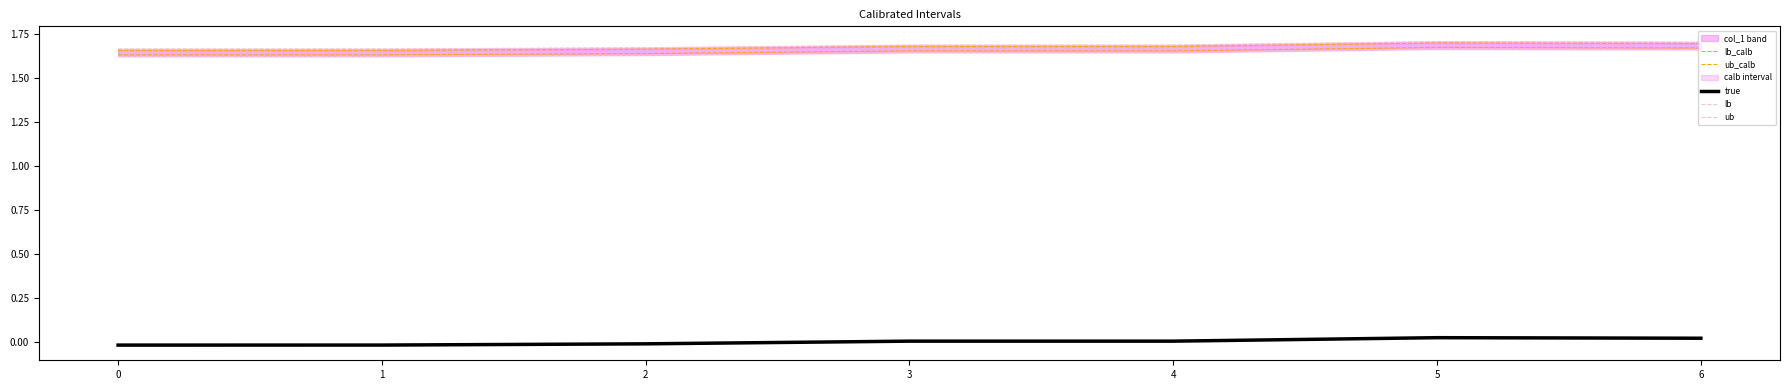

The value of lb_calb at 0 is 0.4. True or false?

False